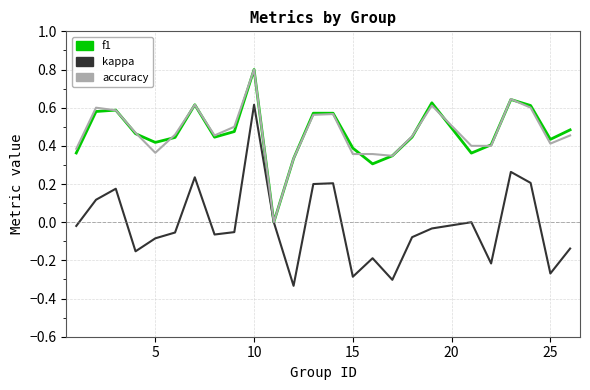

Is this an area chart (filled region under the line)?

No